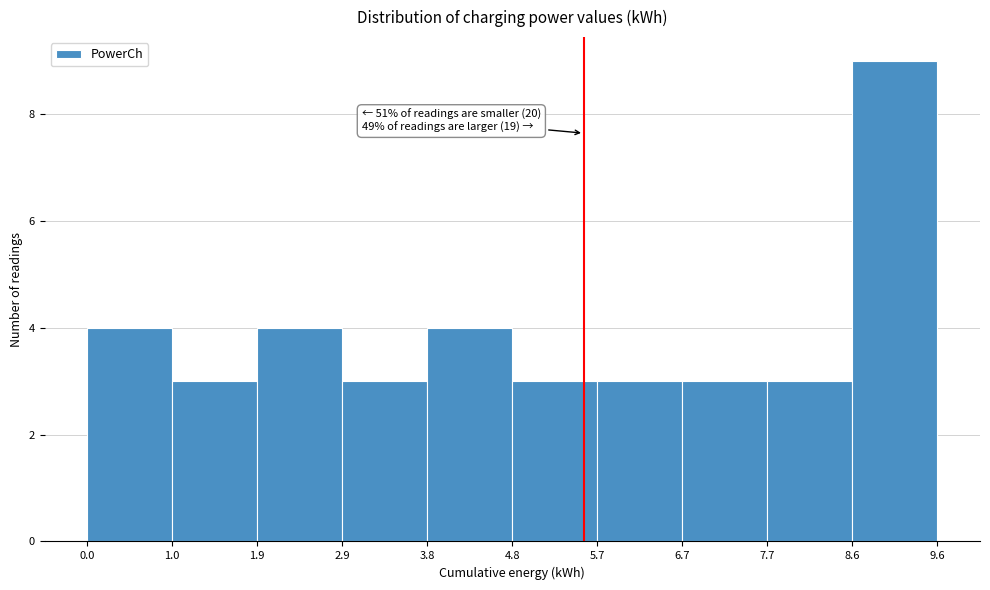

Over which range of the x-axis is the bar tallest?

8.6 to 9.6